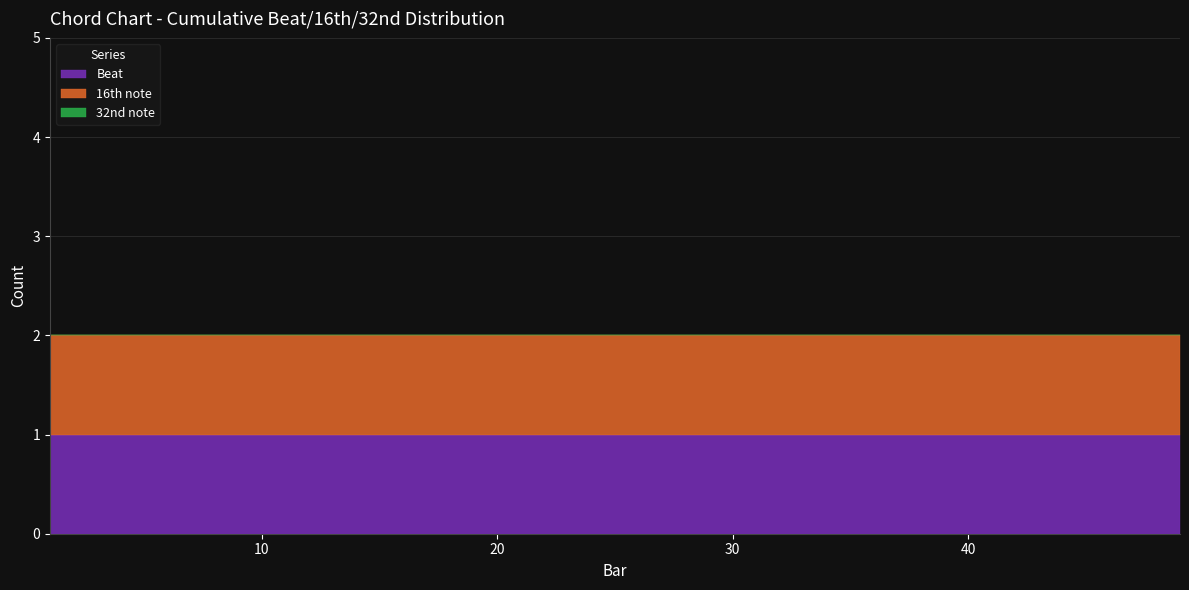

Which series has the largest total across all categories?

Beat